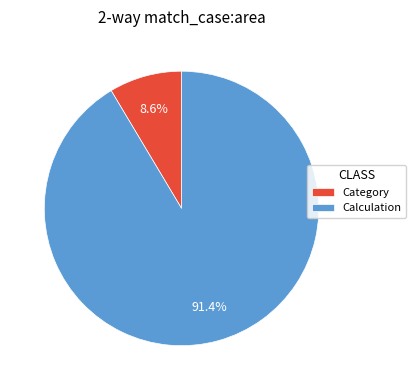

Rank the categories by value from lowest to highest.

Category, Calculation